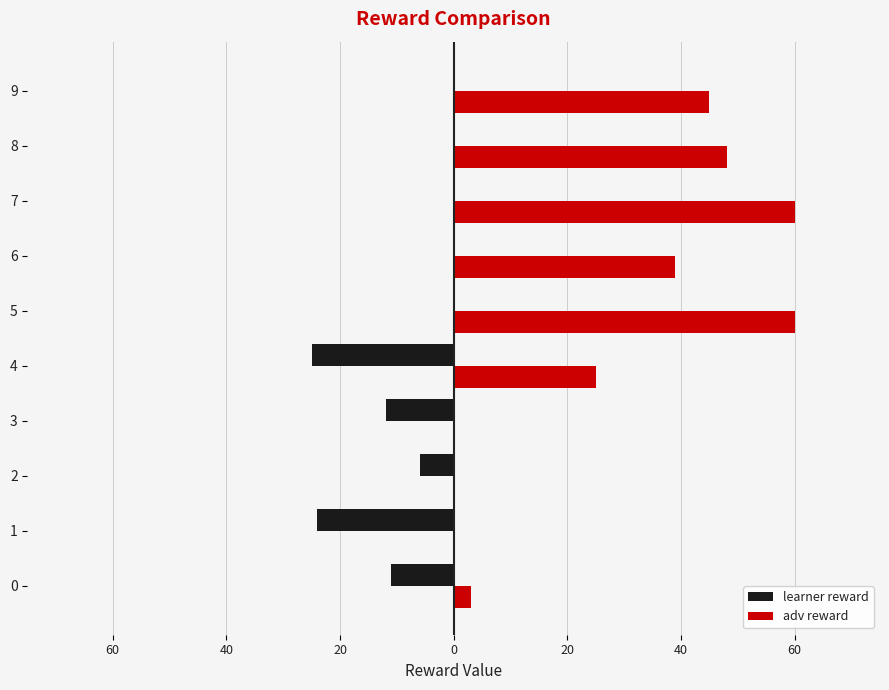

List the series in order of their overall mean, lowest first.

learner reward, adv reward